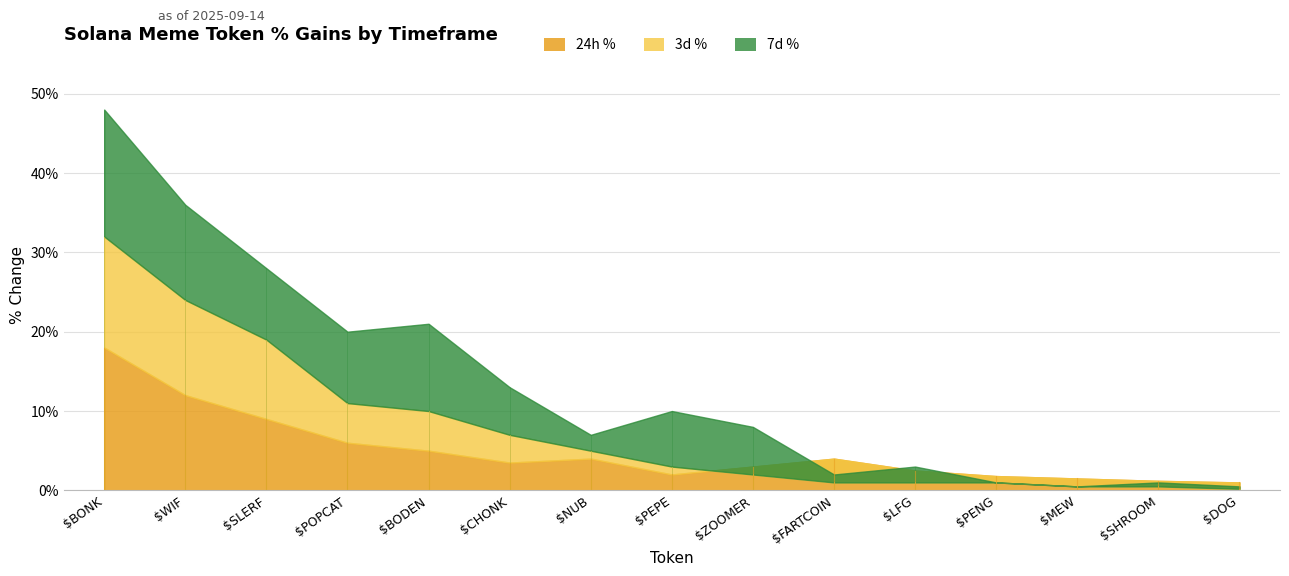

Is the value of 3d % at $SLERF greater than the value of 24h % at $ZOOMER?

Yes